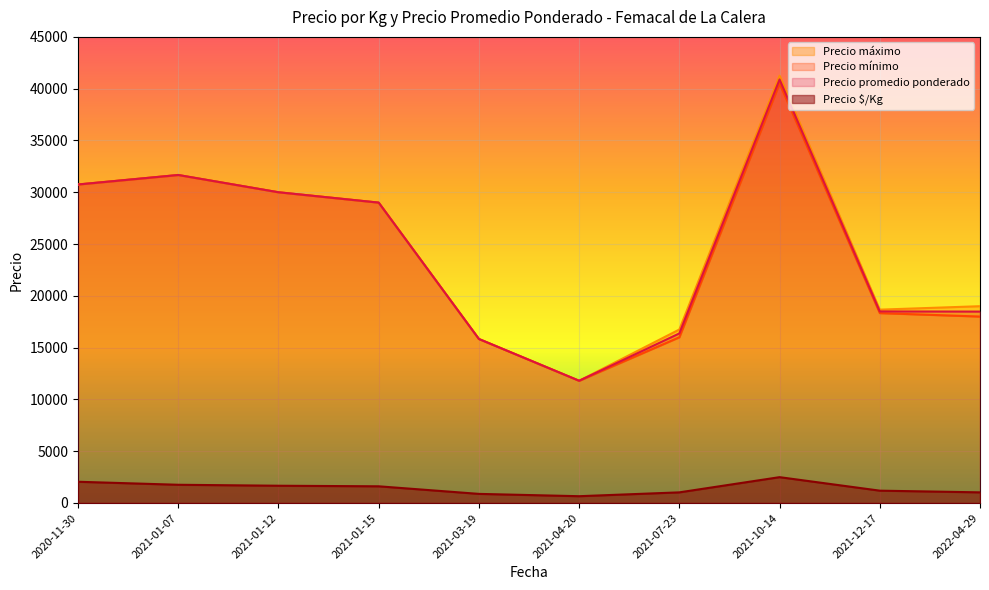

What is the lowest value of the Precio promedio ponderado series?

11800.0